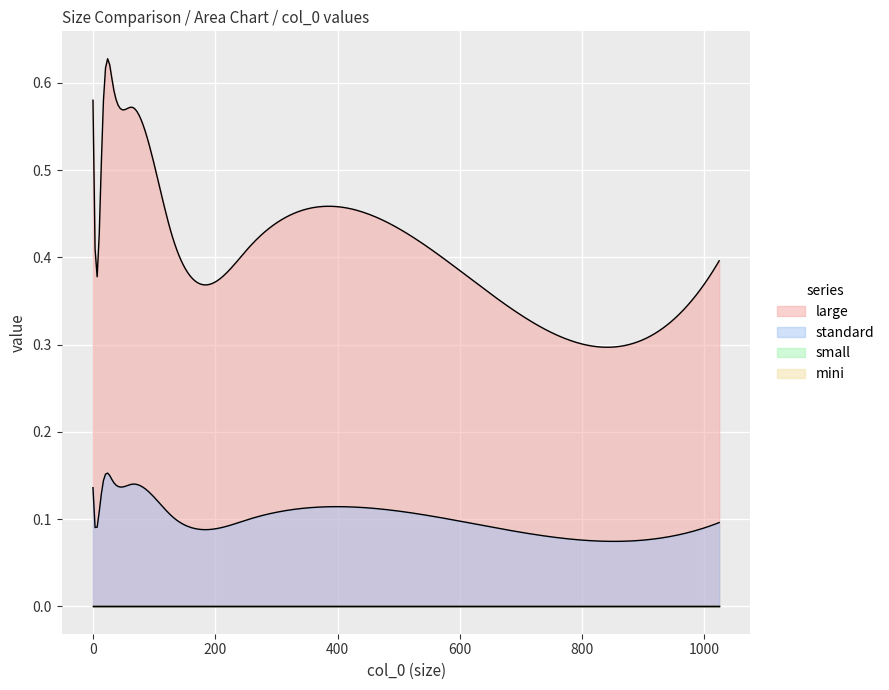

How many lines are shown in the chart?

4